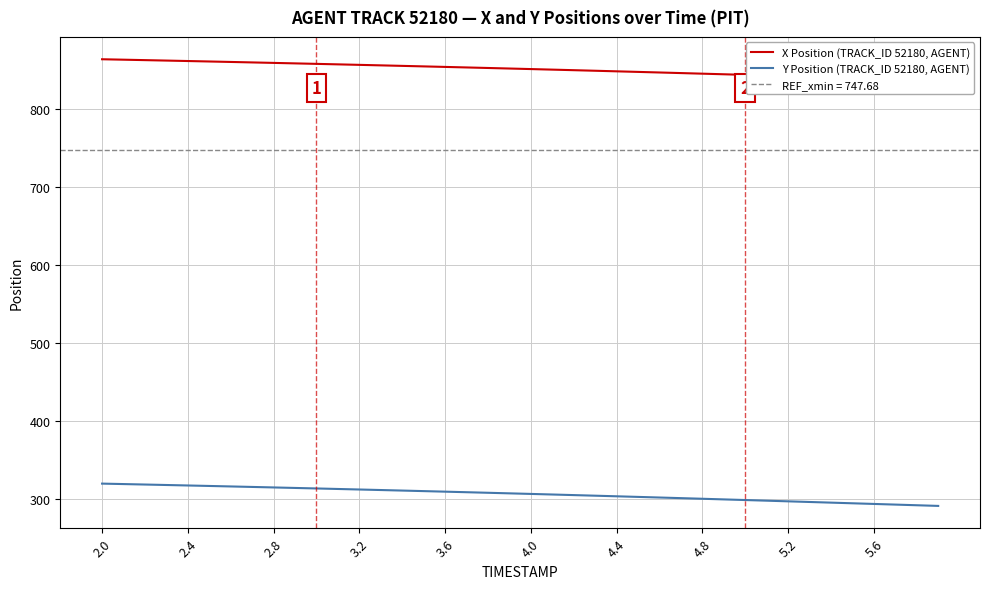

True or false: X Position (TRACK_ID 52180, AGENT) has more than 0 interior local peaks.

False